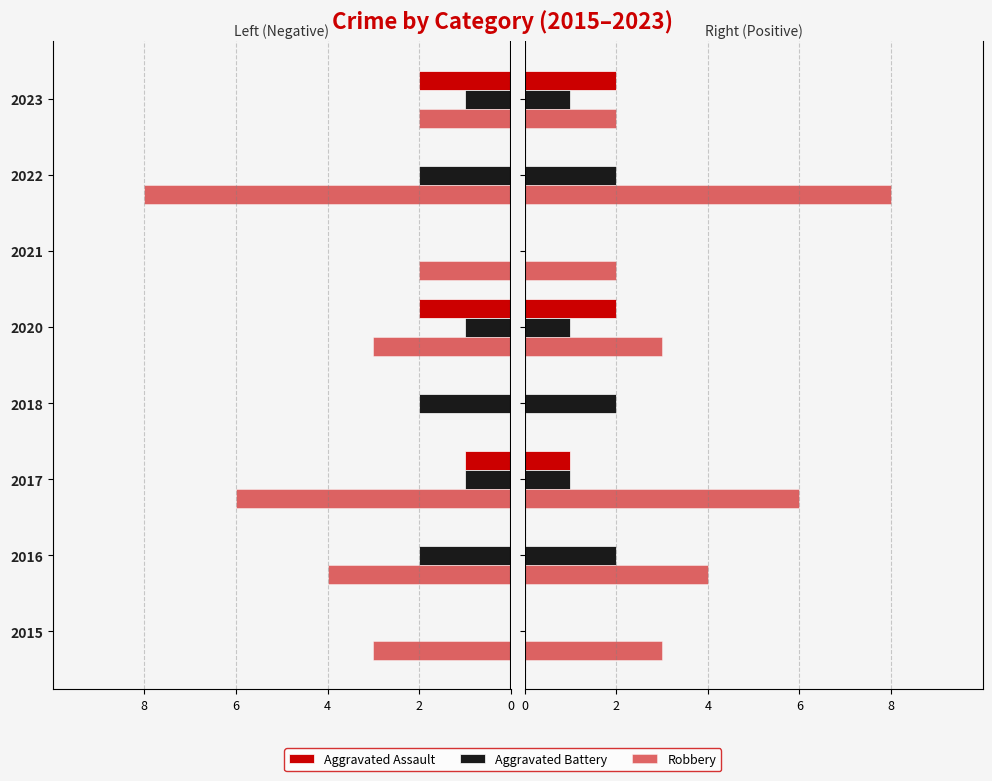

Is the value of Aggravated Assault at 2021 greater than the value of Aggravated Battery at 2020?

No